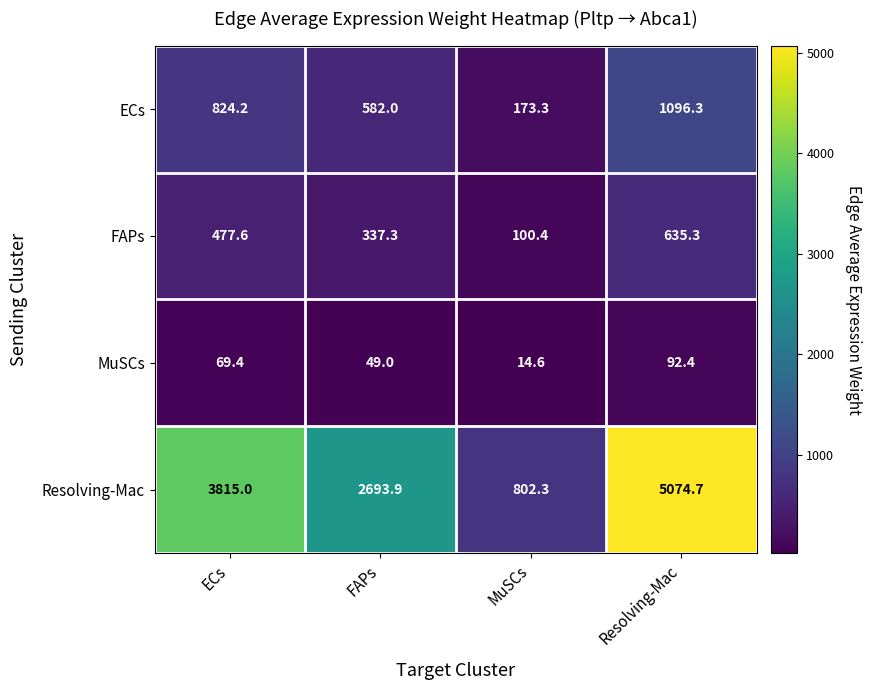

Between FAPs and MuSCs, which series saw the biggest shift?

Resolving-Mac